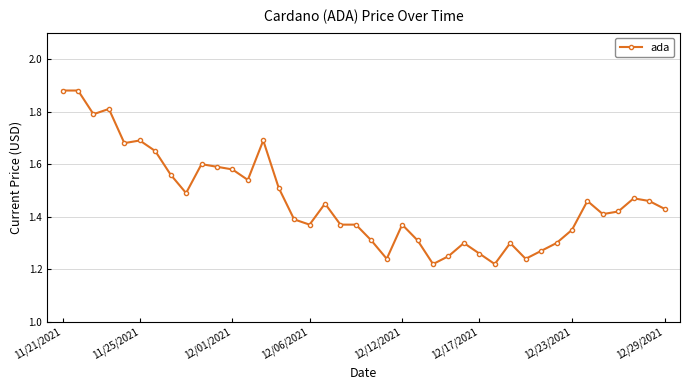

What is the difference between the maximum and second lowest values?

0.7